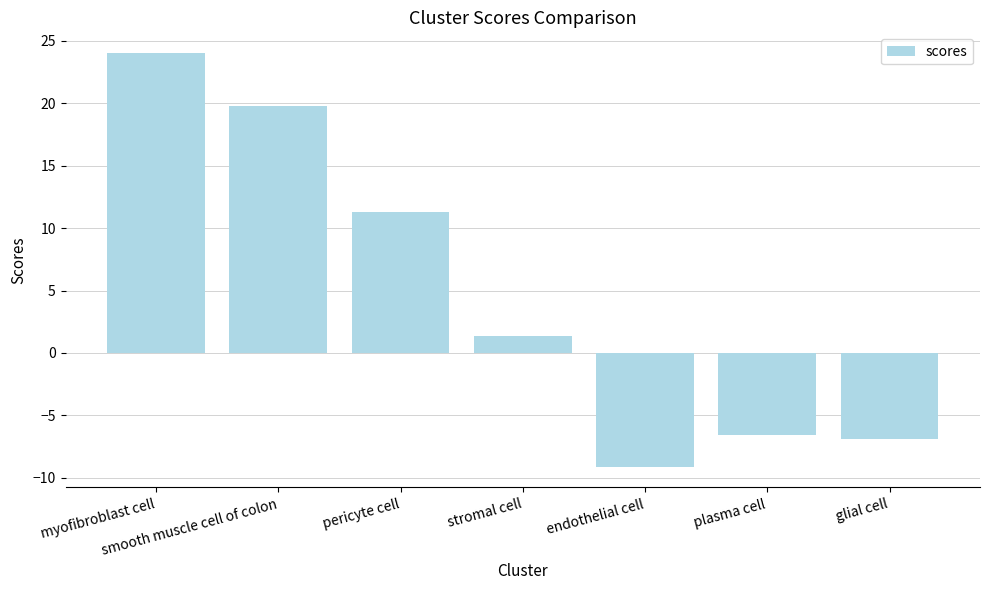

True or false: the data shows 37.9 at myofibroblast cell.

False